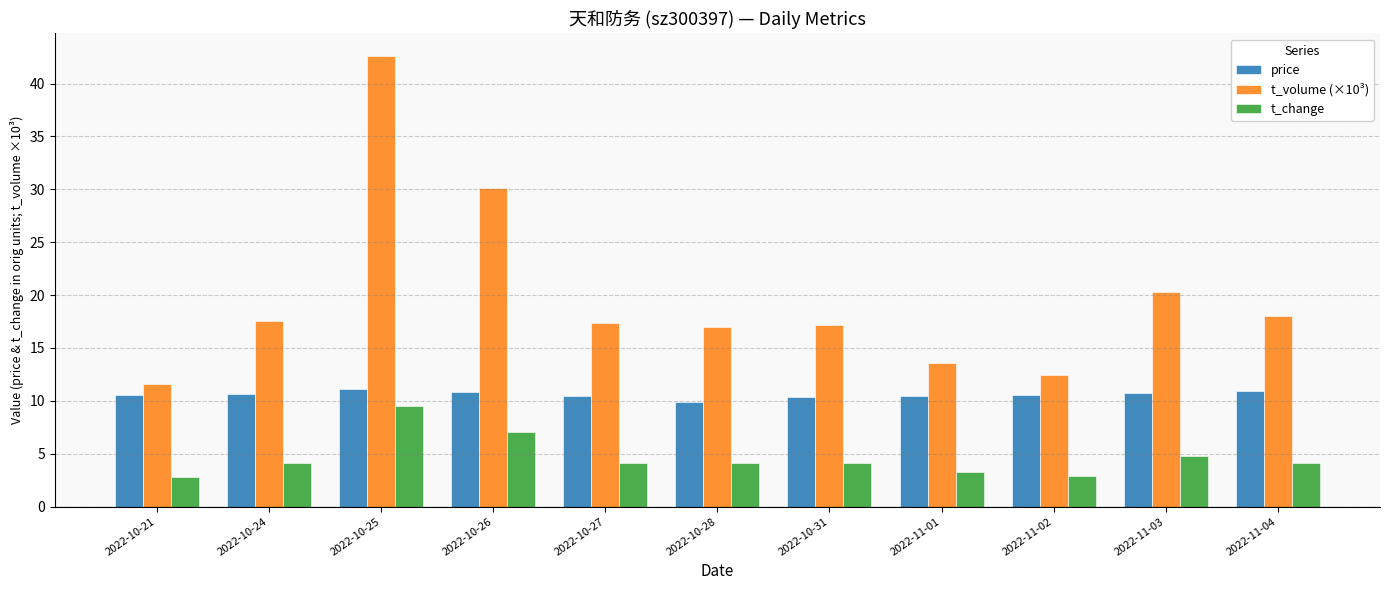

Between 2022-10-31 and 2022-11-02, which series saw the biggest shift?

t_volume (×10³)